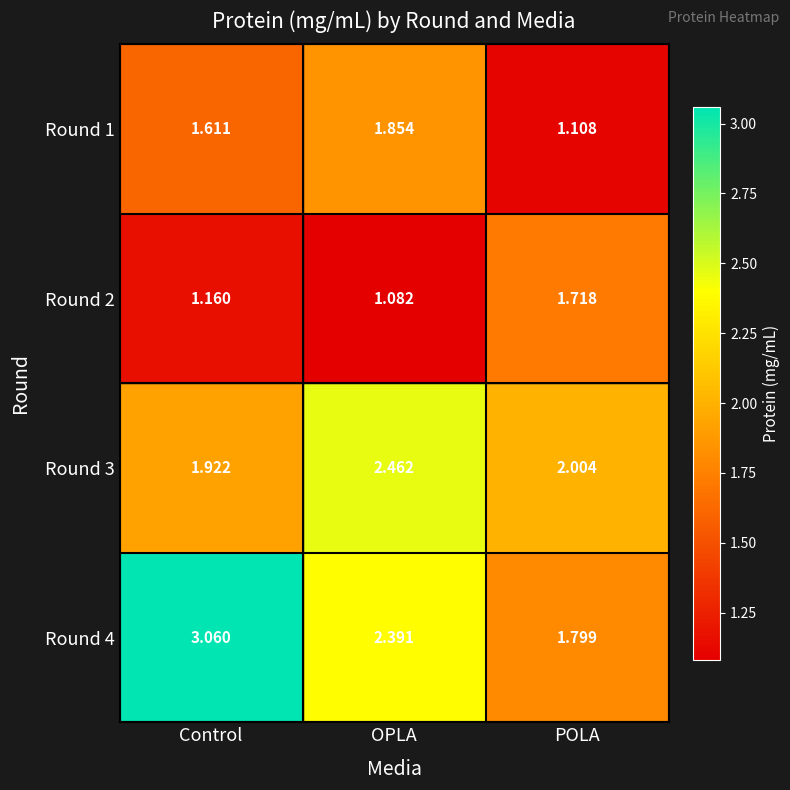

Rank the categories by Round 1 value from lowest to highest.

POLA, Control, OPLA